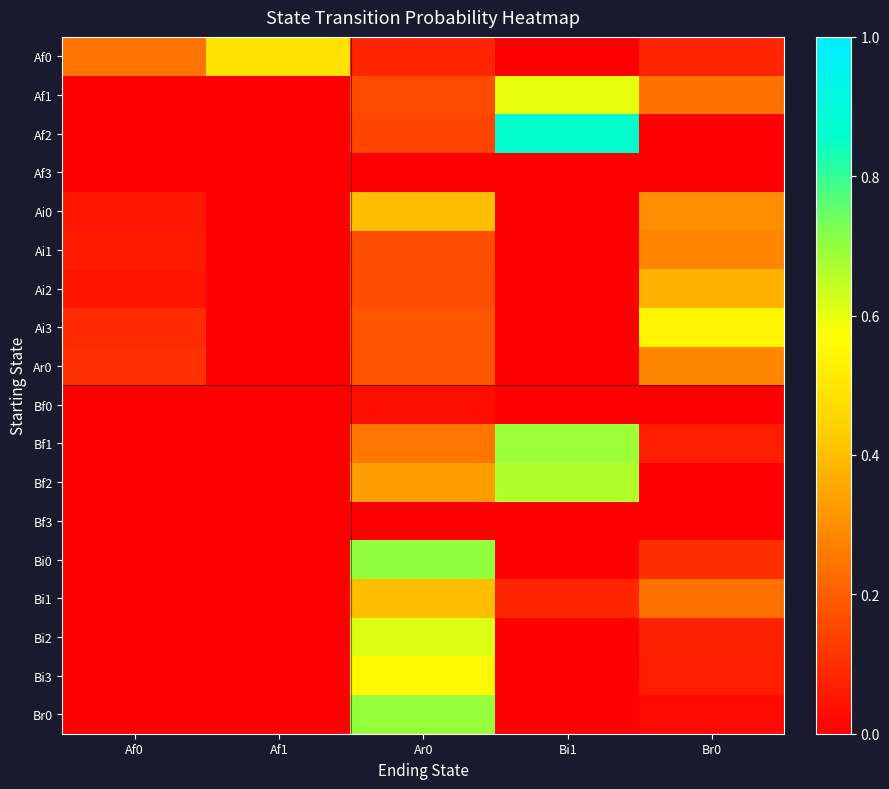

The Bi1 series shows 0.2 at Br0. True or false?

True